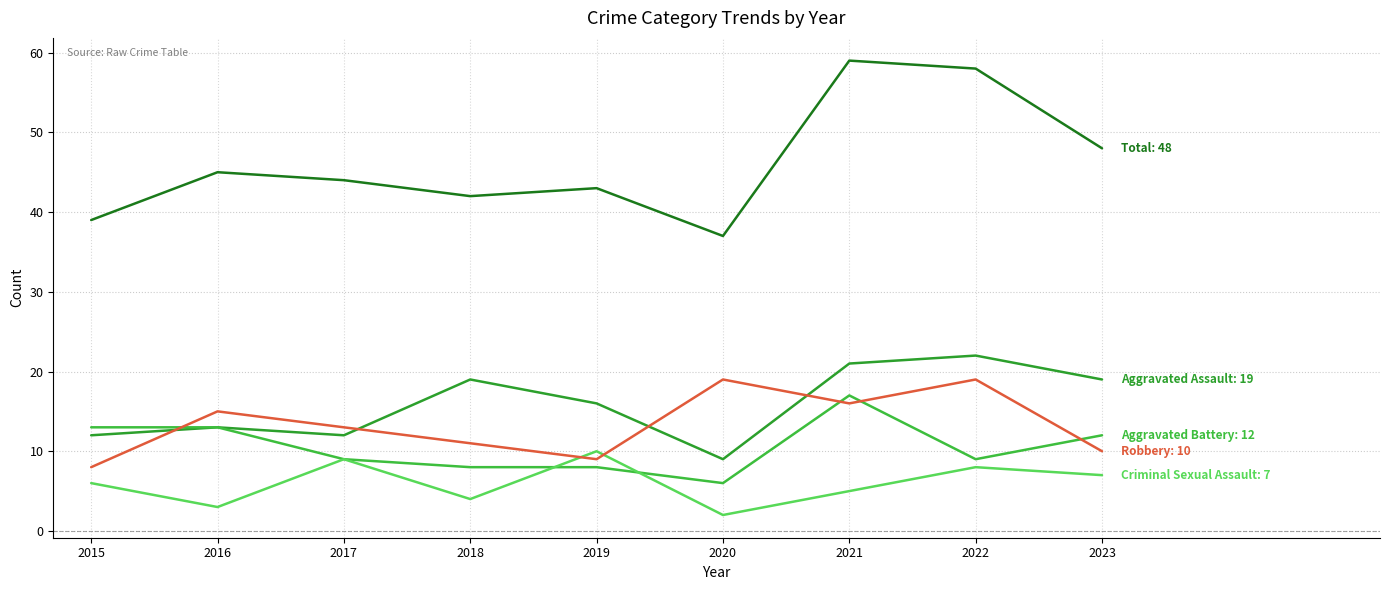

Reading right to left, what are all the values shown in this chart?

Aggravated Assault: 2023=19	2022=22	2021=21	2020=9	2019=16	2018=19	2017=12	2016=13	2015=12
Aggravated Battery: 2023=12	2022=9	2021=17	2020=6	2019=8	2018=8	2017=9	2016=13	2015=13
Criminal Sexual Assault: 2023=7	2022=8	2021=5	2020=2	2019=10	2018=4	2017=9	2016=3	2015=6
Robbery: 2023=10	2022=19	2021=16	2020=19	2019=9	2018=11	2017=13	2016=15	2015=8
Total: 2023=48	2022=58	2021=59	2020=37	2019=43	2018=42	2017=44	2016=45	2015=39